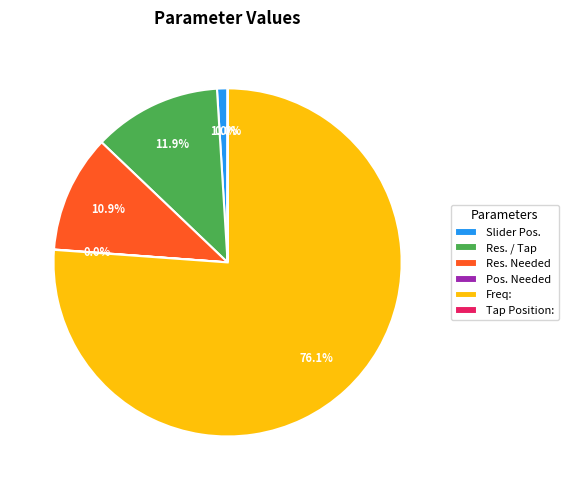

What percentage is the Res. Needed slice, to the nearest percent?

11%